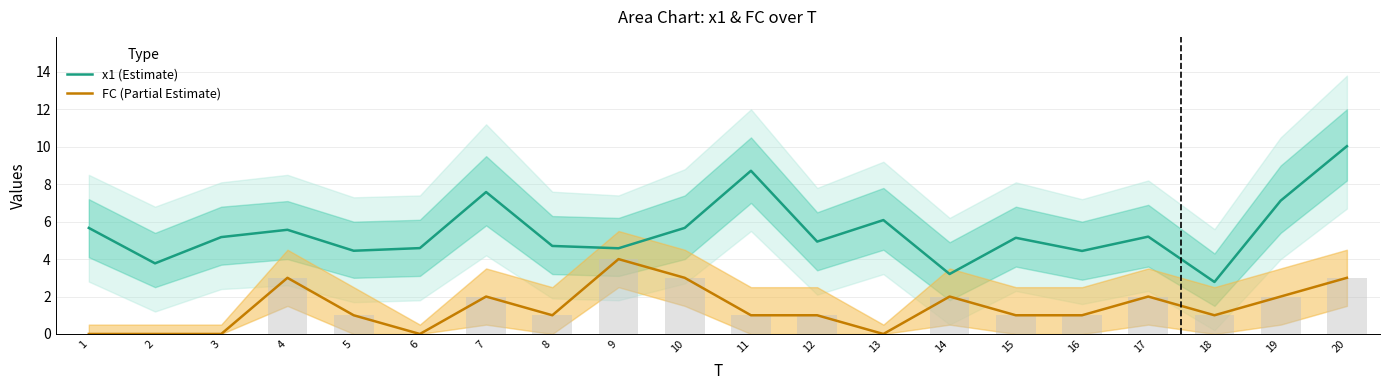

Read the FC (Partial Estimate) value at 4.

3.0